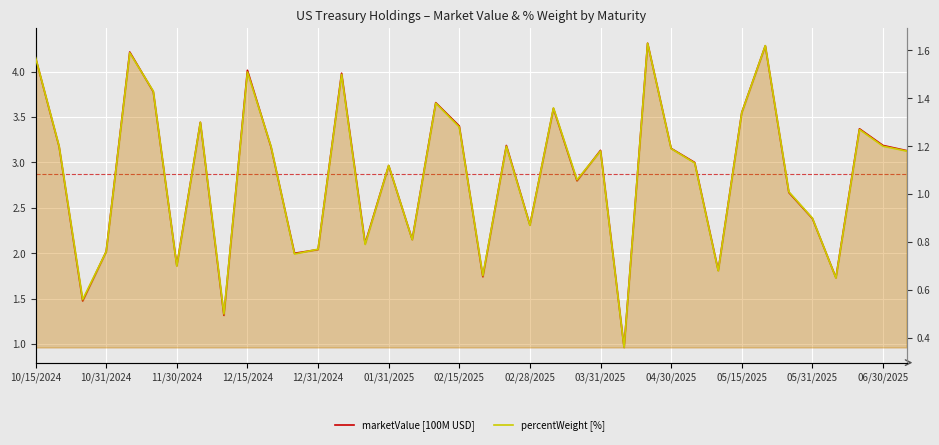

At which label does percentWeight [%] first exceed 1?

10/15/2024